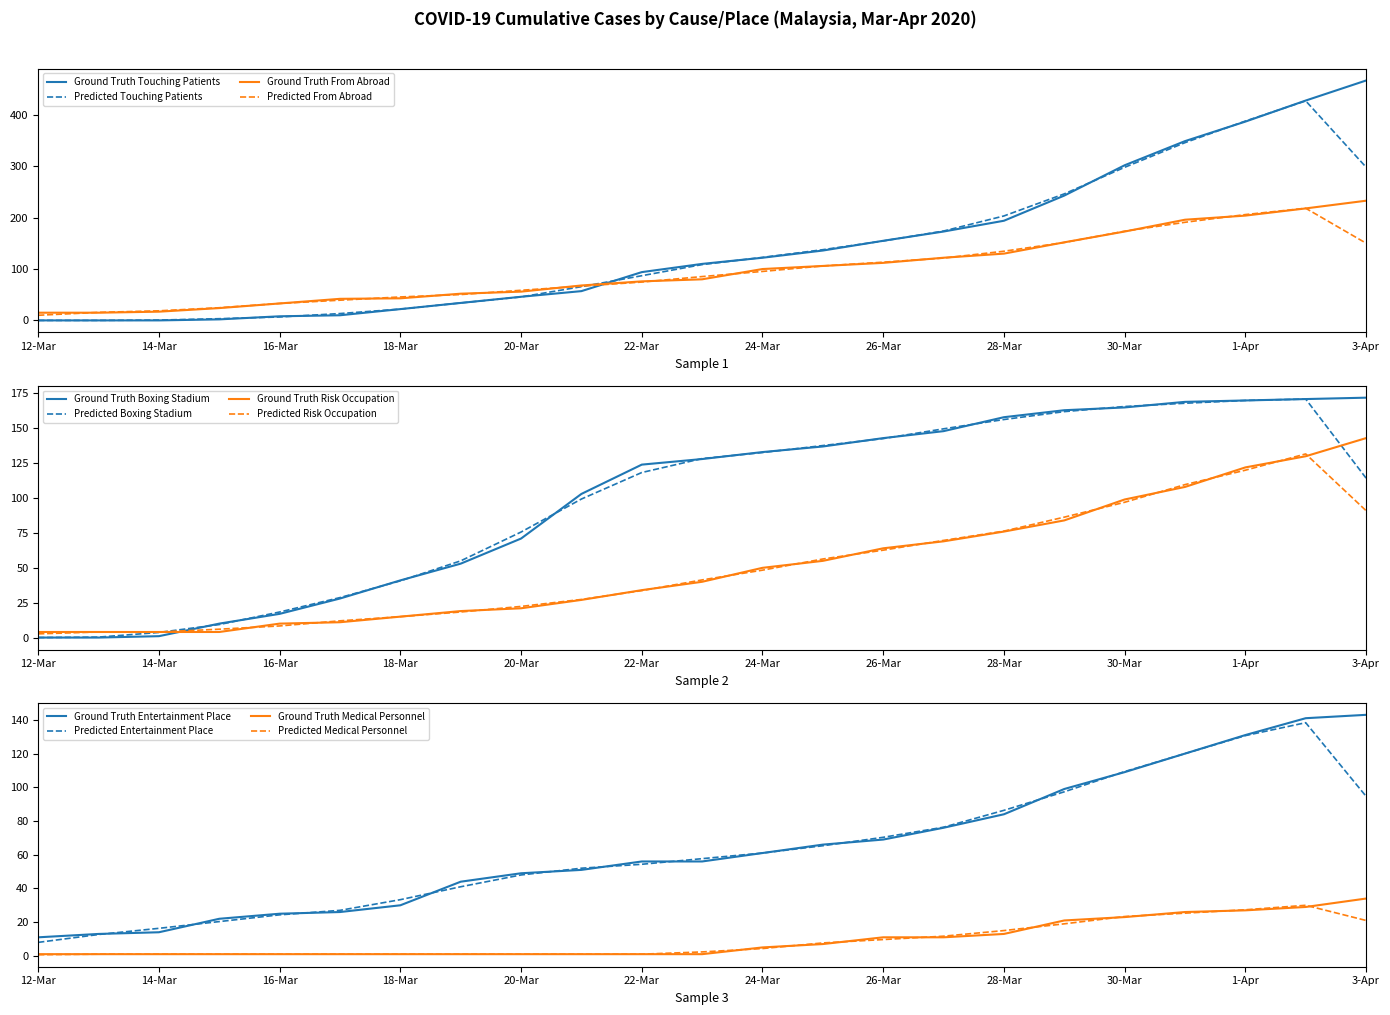

How many intersections are there between Boxing Stadium and From Abroad?

2